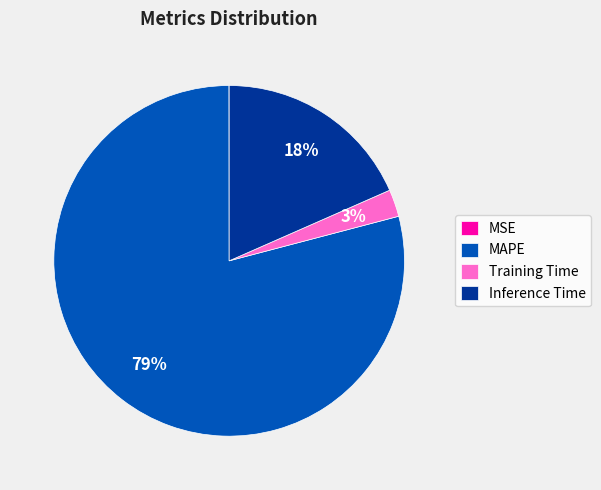

Does Training Time represent more than half of the total?

No